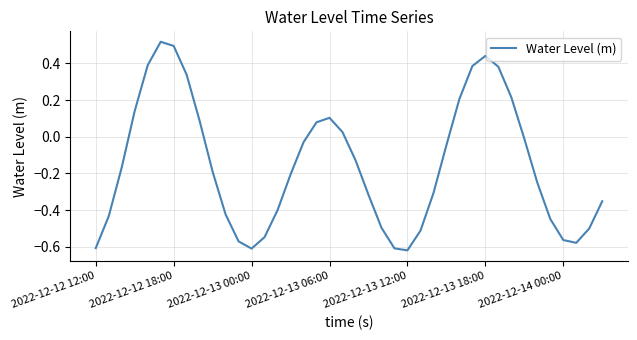

Does the chart have visible grid lines?

Yes